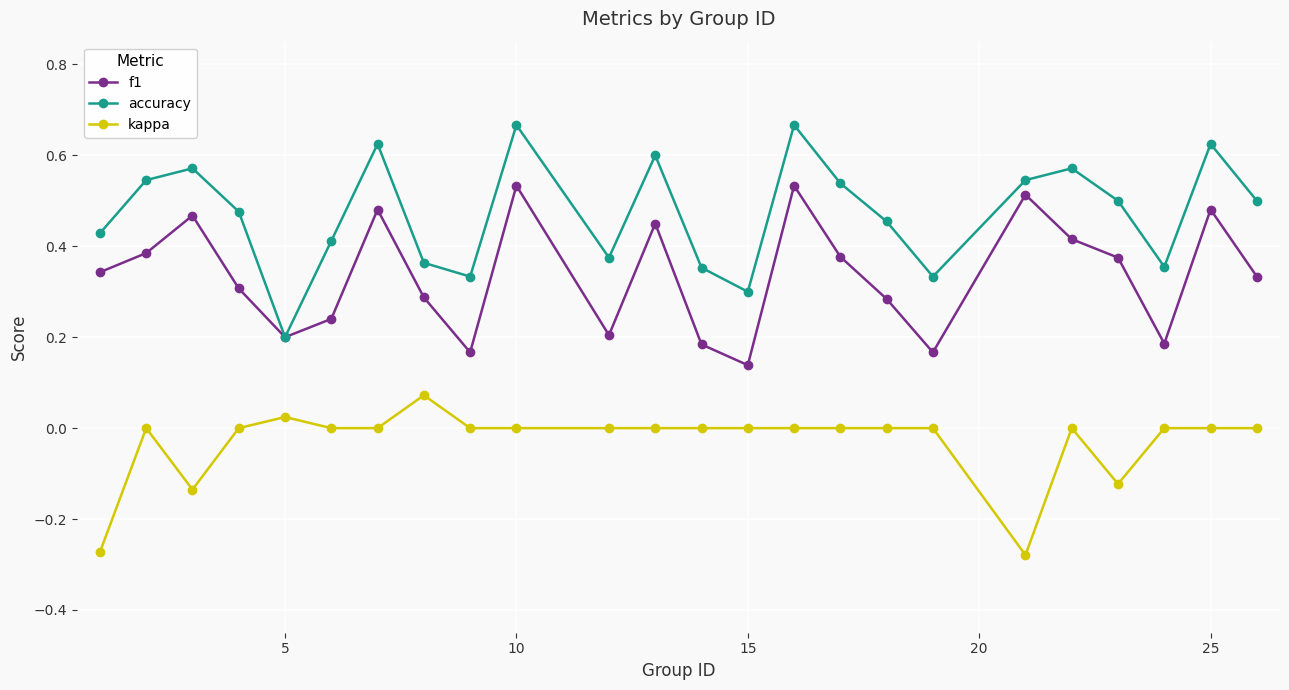

Which series has the largest total across all categories?

accuracy